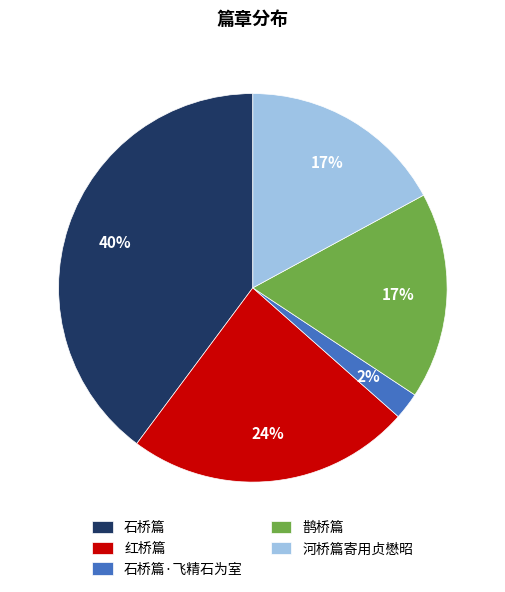

What percentage is the 石桥篇·飞精石为室 slice, to the nearest percent?

2%